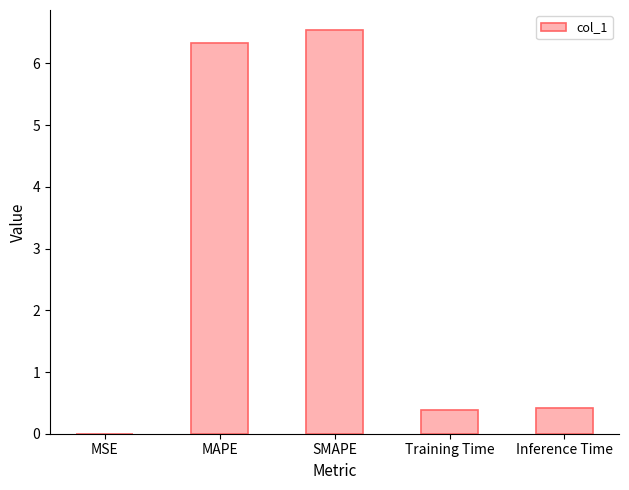

Between SMAPE and MSE, which is larger?

SMAPE